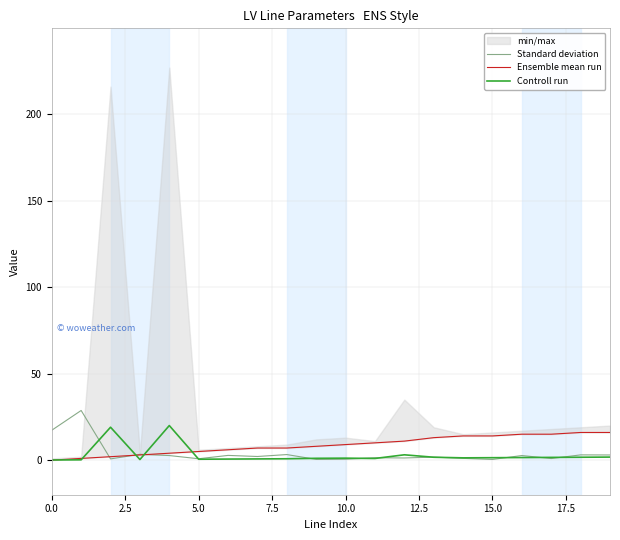

How many data points does each series have?

20